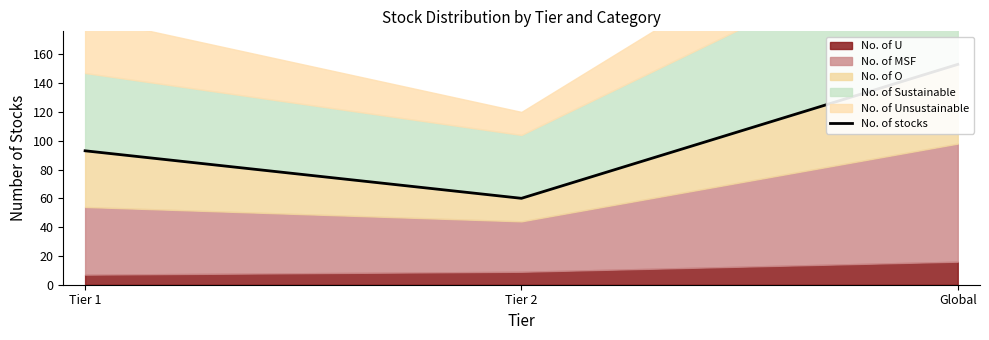

What is the difference between the maximum and minimum values?

93